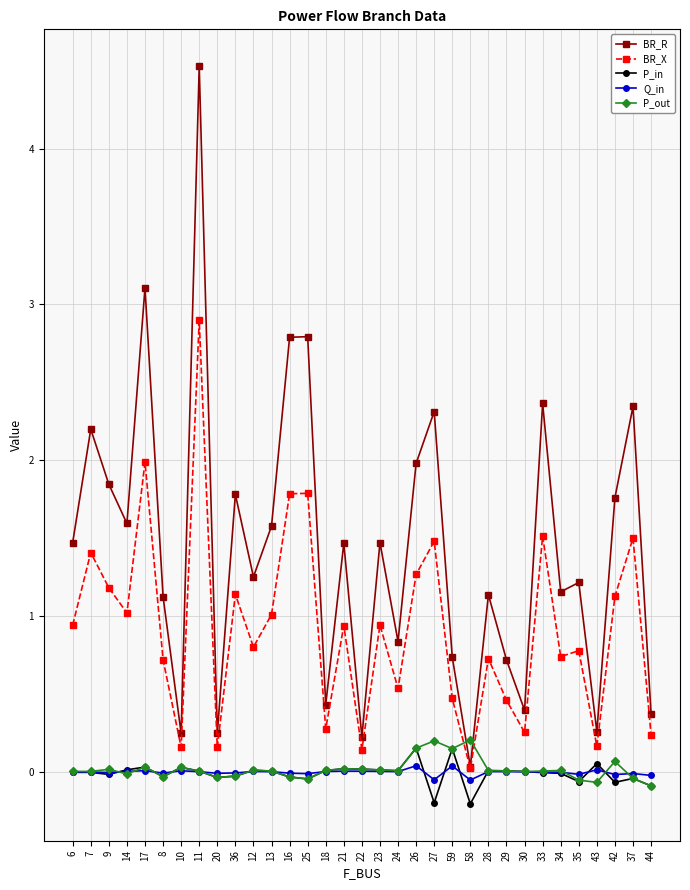

The value of BR_X at 17 is 2.0. True or false?

True